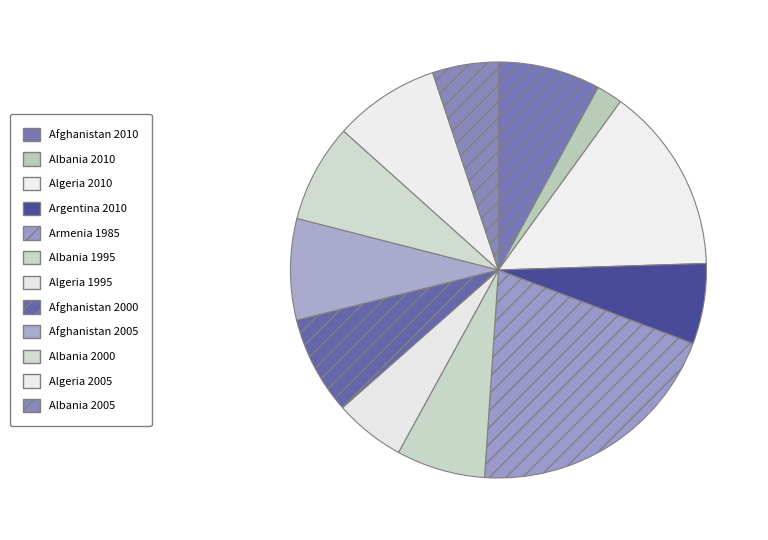

Which slice is the smallest?

Albania